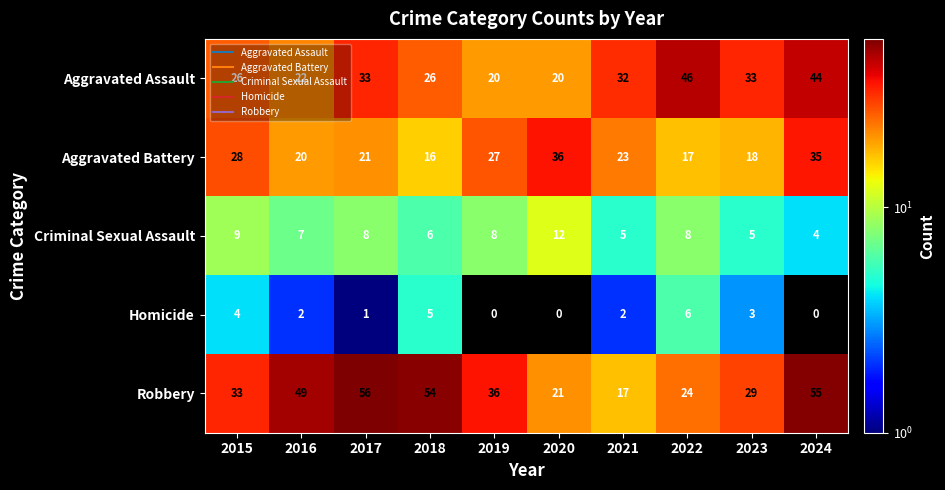

The Criminal Sexual Assault series shows 5 at 2021. True or false?

True